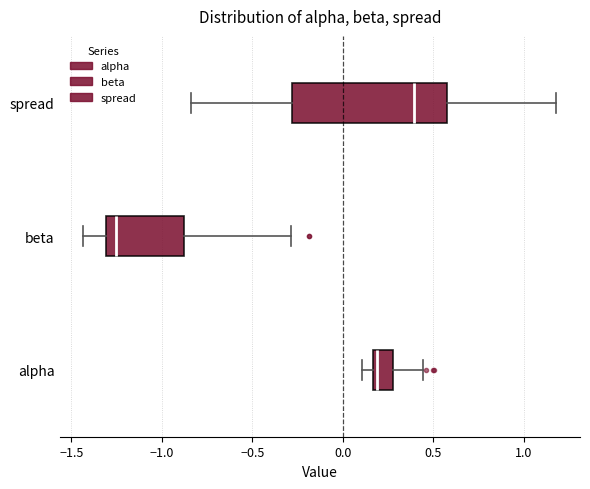

Which box is the widest, from its left edge to its right edge?

spread